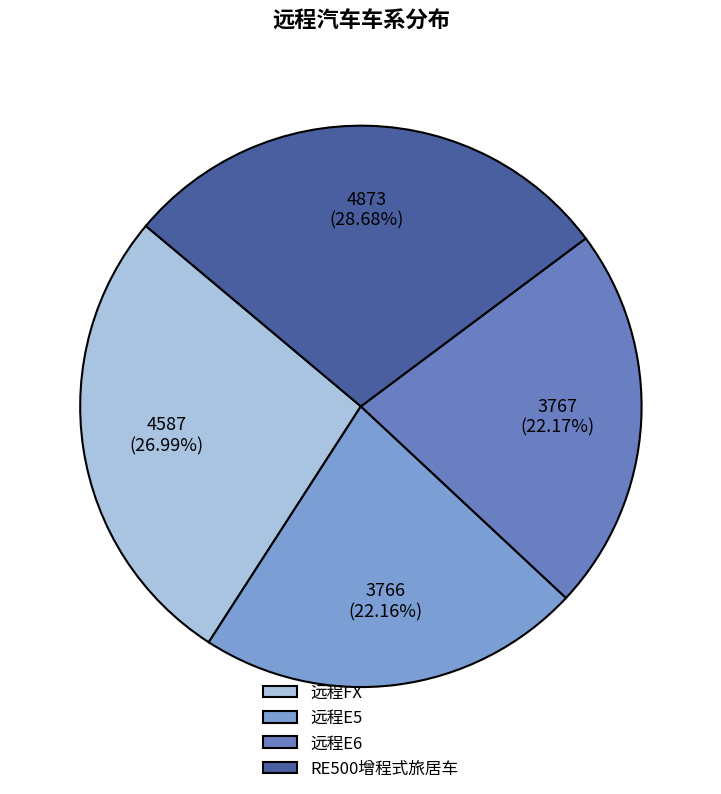

Which category has the biggest portion of the pie?

RE500增程式旅居车